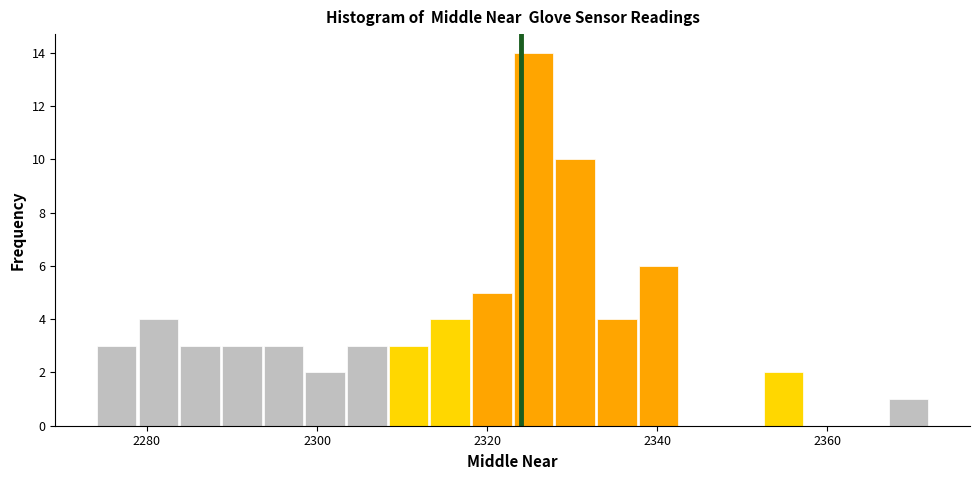

Read against the x-axis, roughly where is the centre of the tallest bar?

2326